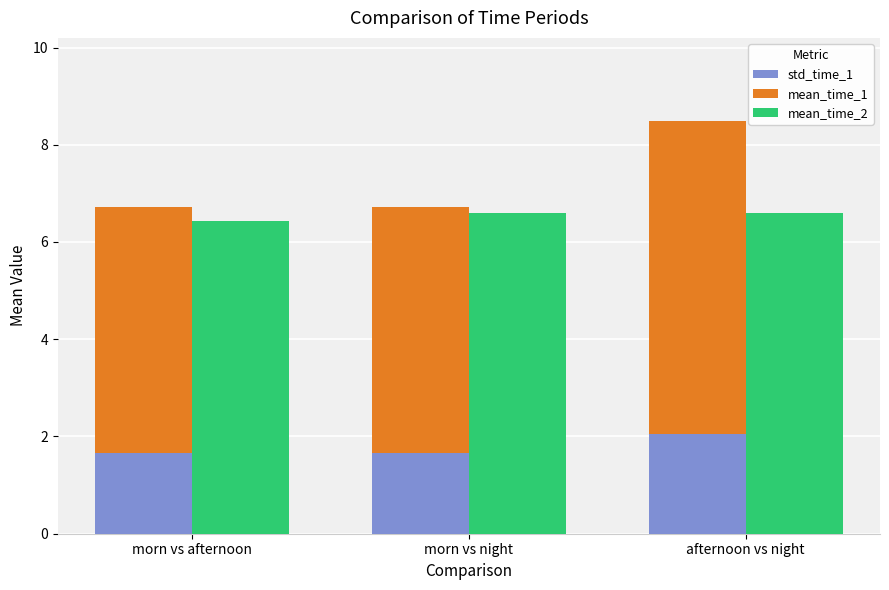

What is the difference between the highest and lowest values at afternoon vs night?

4.5